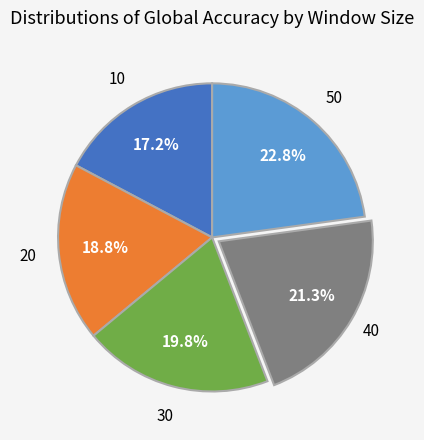

Is there a majority slice in this chart?

No